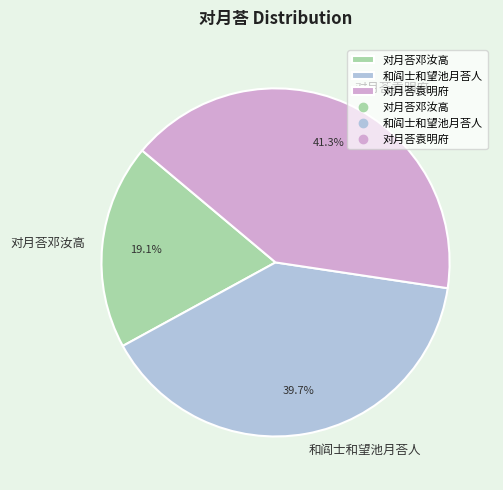

To the nearest percent, what is the difference between the largest and smallest slice percentages?

22%